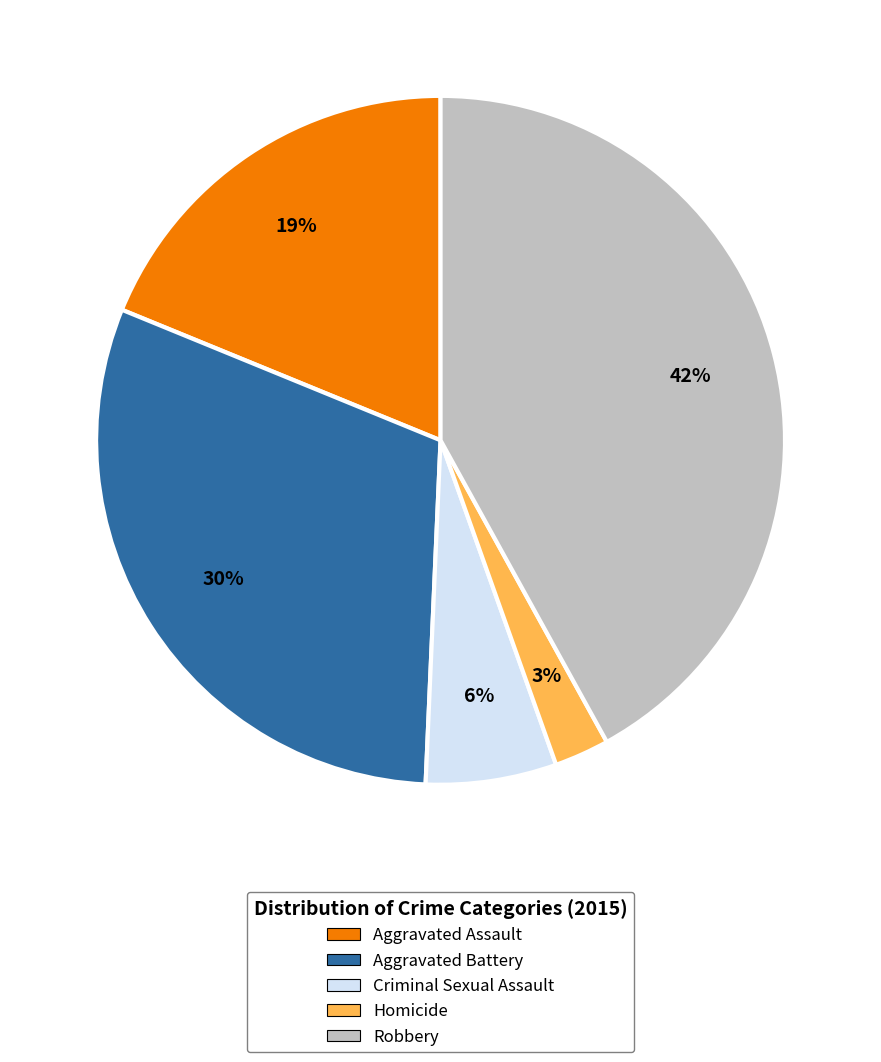

Do Robbery and Criminal Sexual Assault together represent more than half of the pie?

No